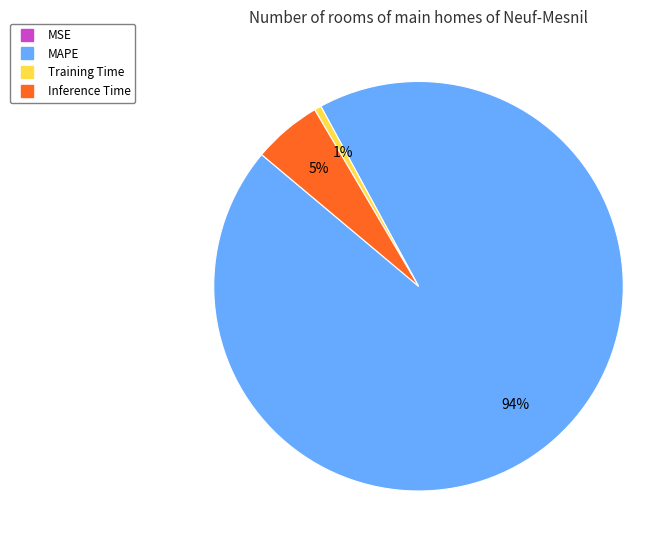

To the nearest percent, what portion does Inference Time represent?

5%